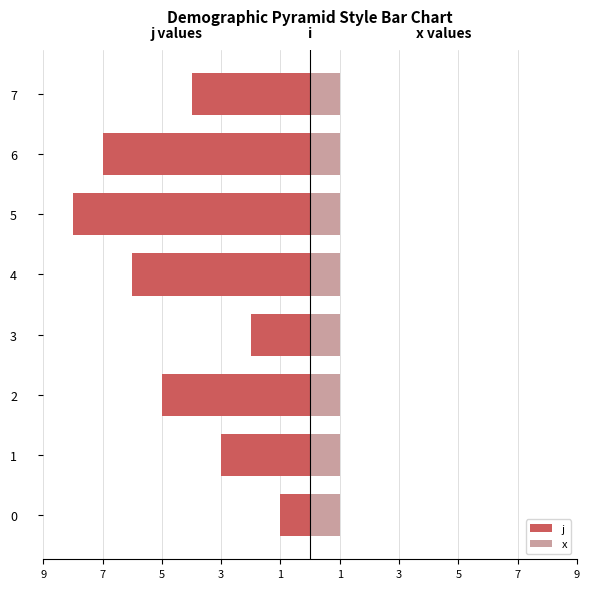

Which series changed the most between 7 and 3?

j